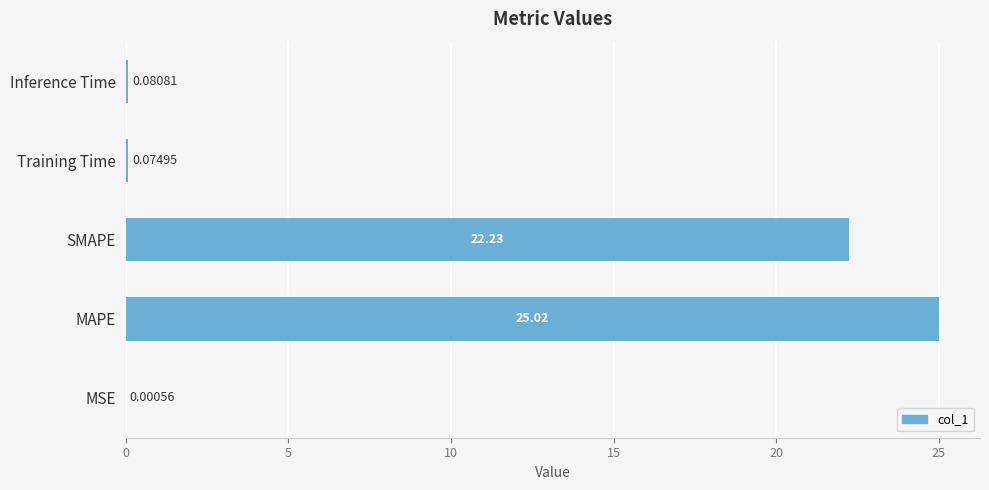

At which category does the chart reach its peak across all series?

MAPE